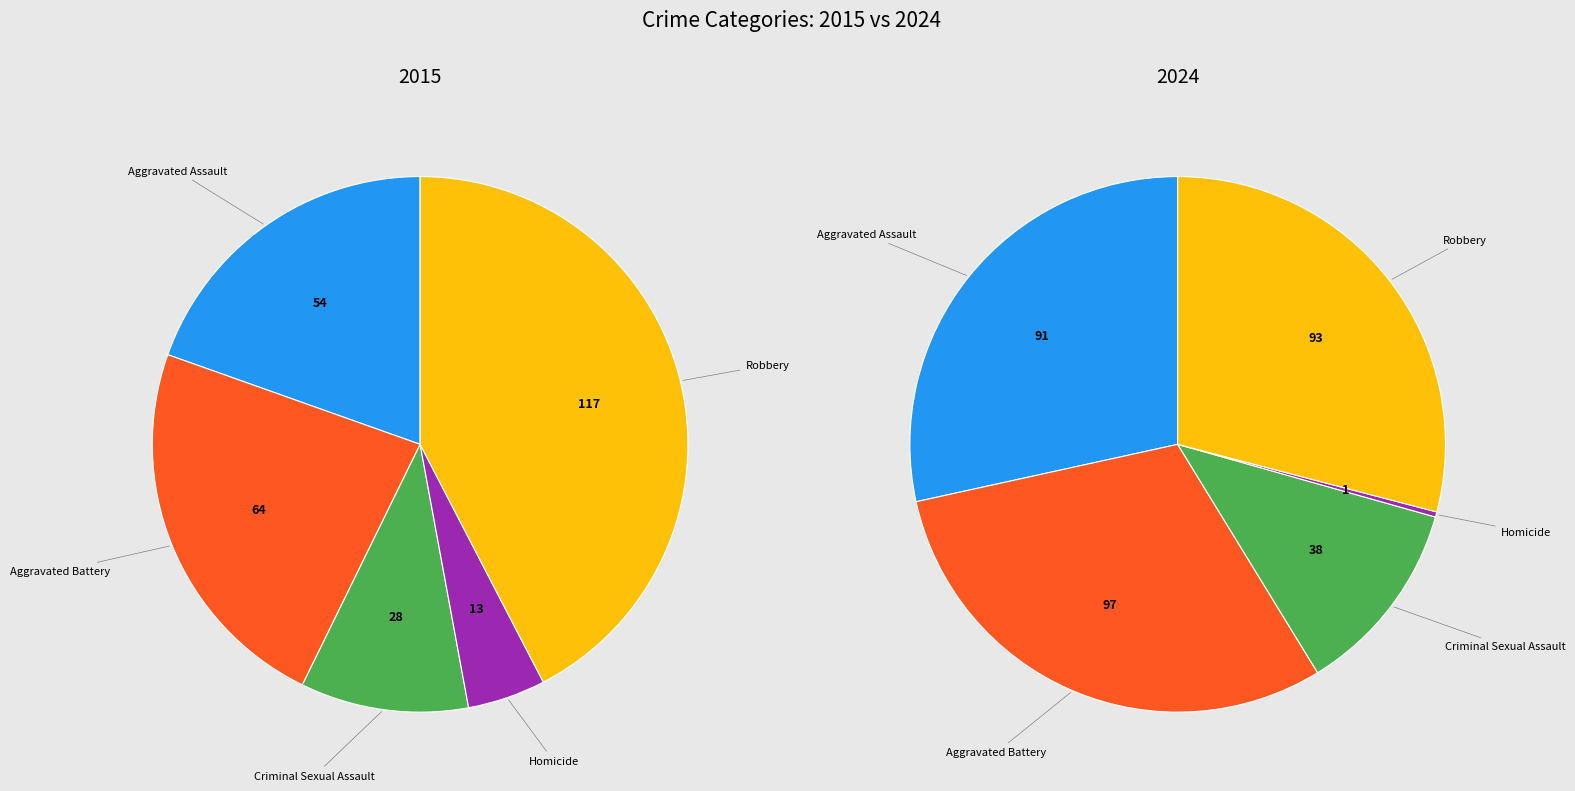

What percentage is the Aggravated Assault slice, to the nearest percent?

28%